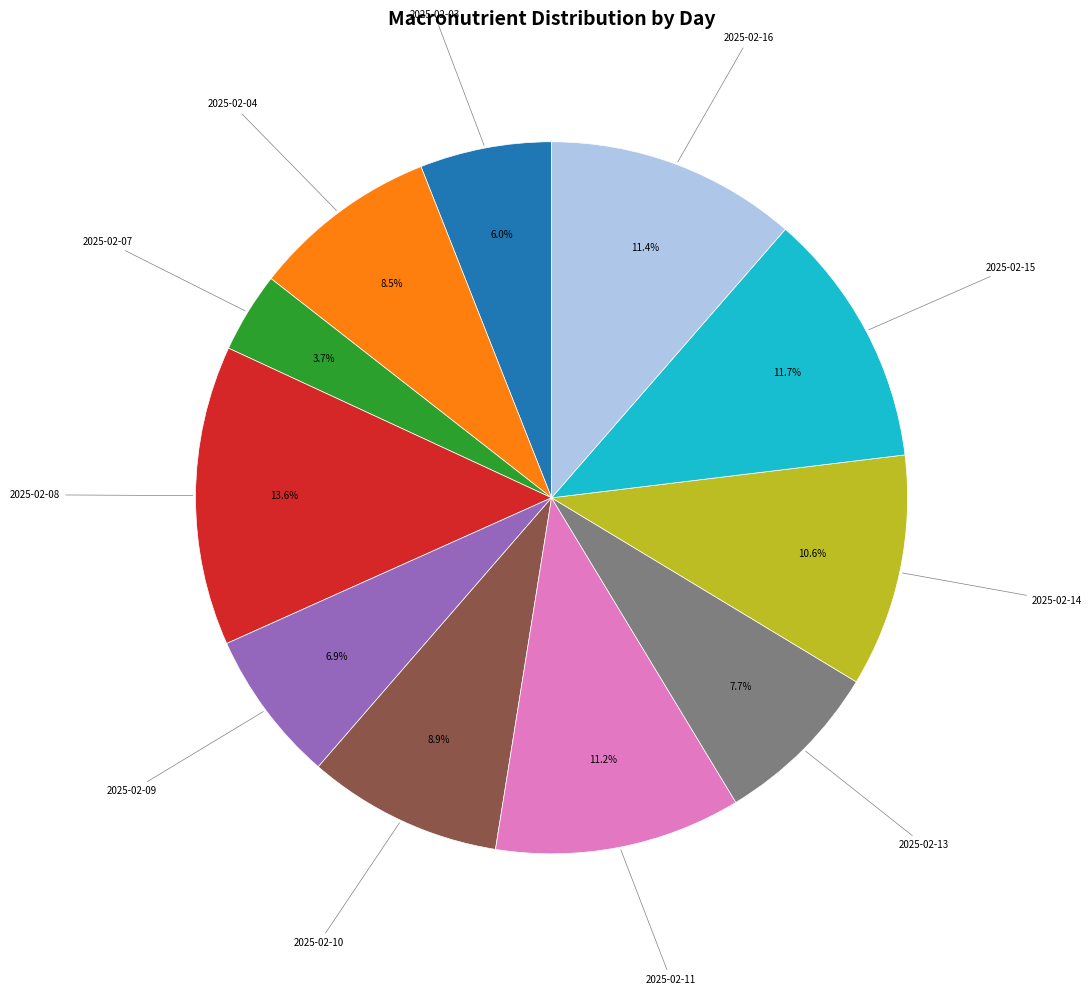

Is there any slice that represents more than half of the pie?

No